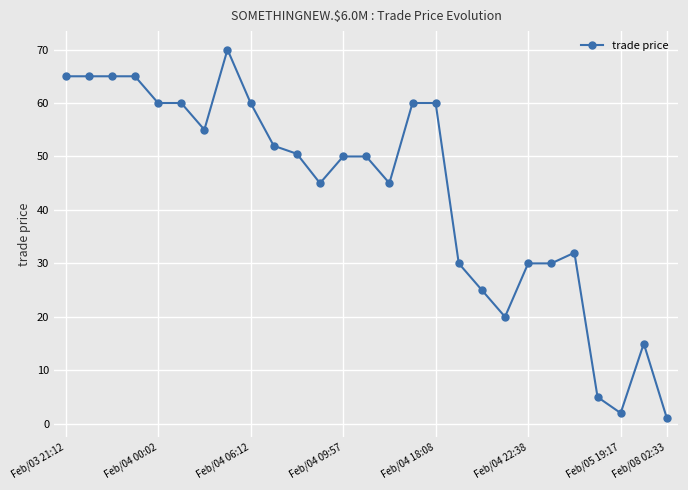

True or false: the data has more than 2 interior local peaks.

True